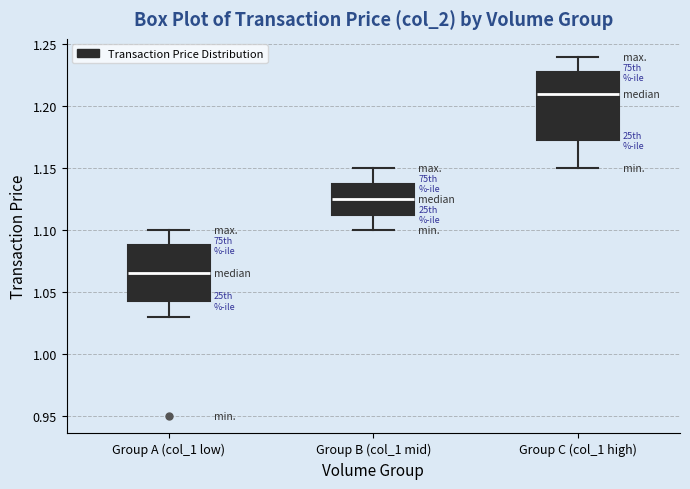

Where is the lower edge of the box for Group B (col_1 mid) on the y-axis? The values are not printed on the chart, so give them approximately, as read against the axis.

1.115